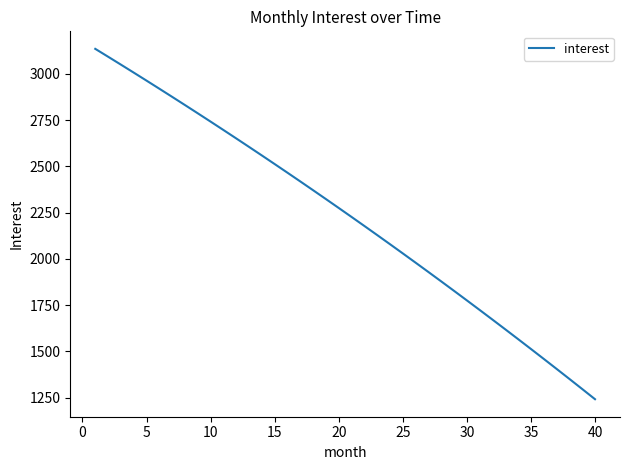

How many values are below 2274?

20